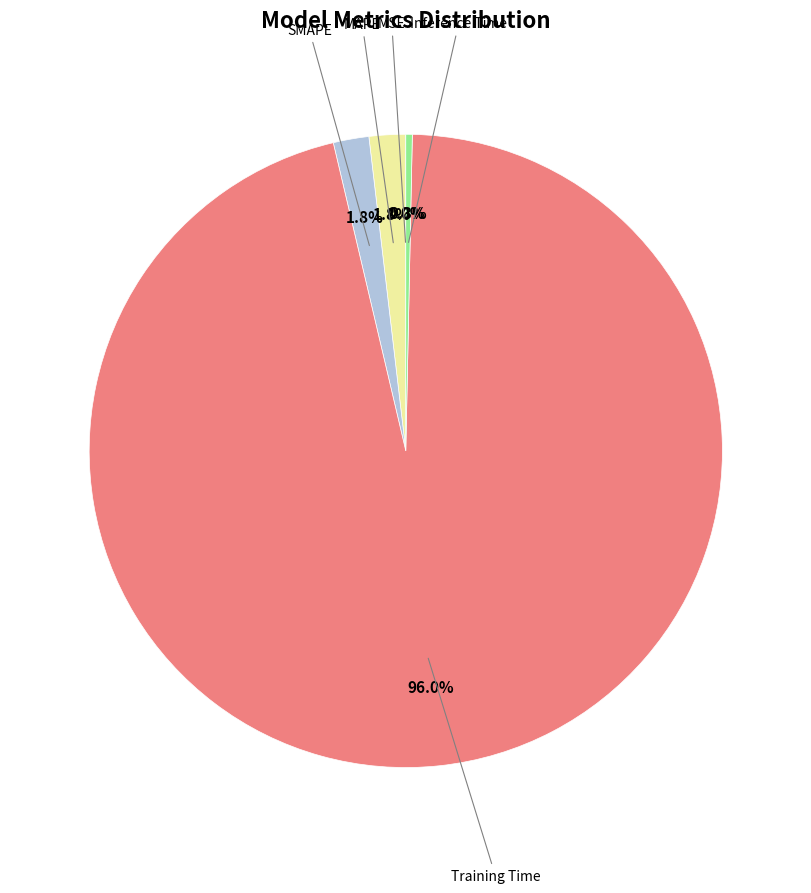

Is there any slice that represents more than half of the pie?

Yes